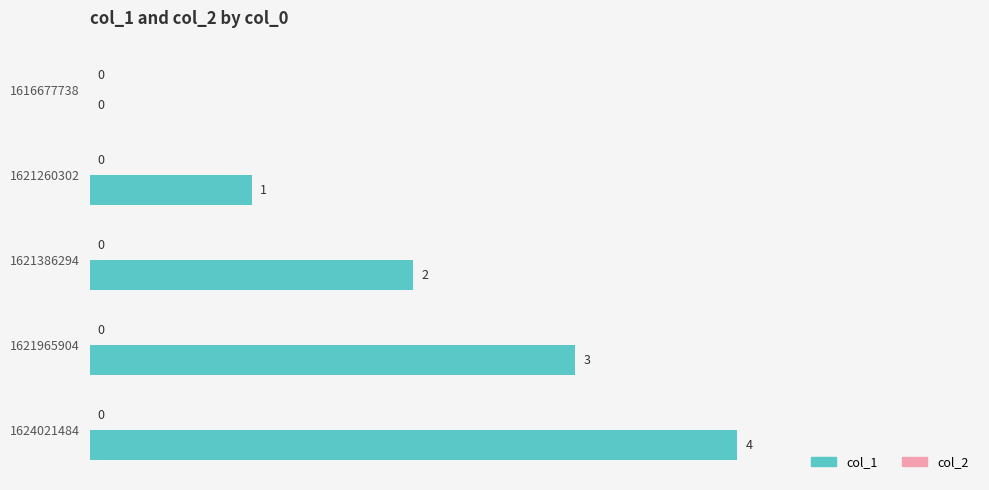

What is the sum of all values?

10